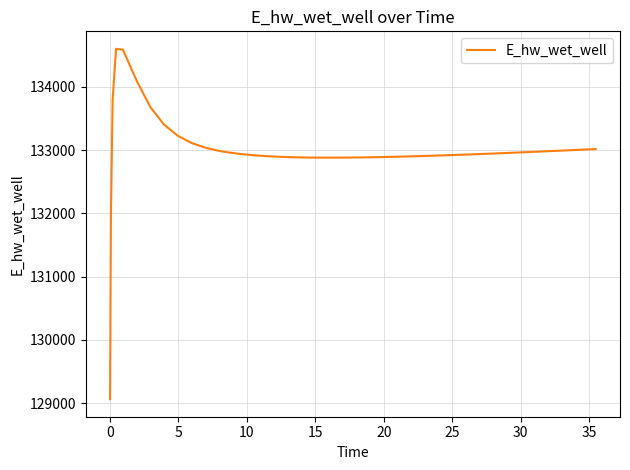

What is the difference between the maximum and minimum values?

5542.0